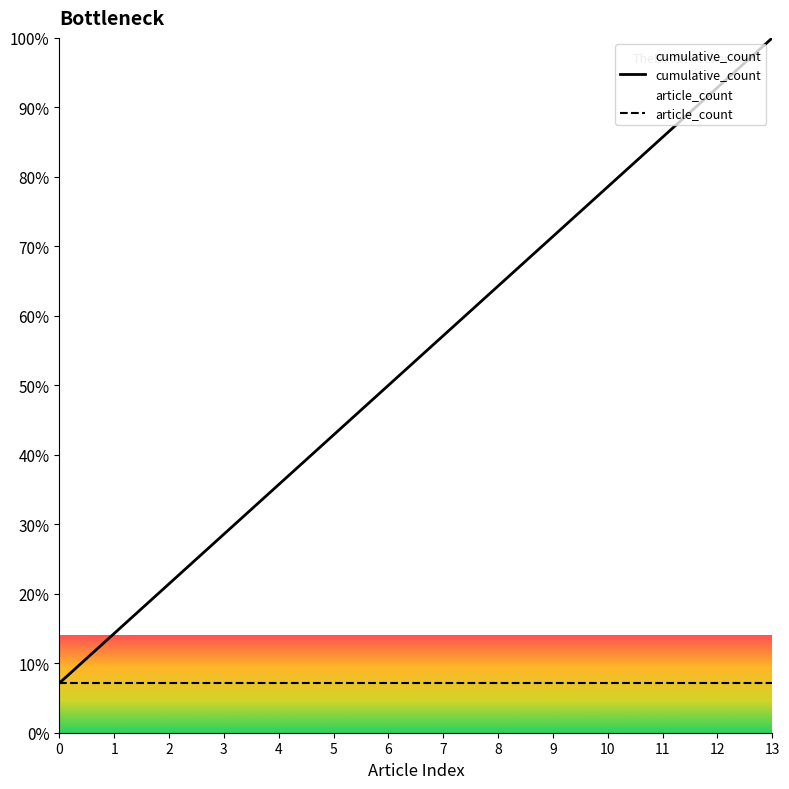

What is the ratio of the value at 9 to the value at 0?

10.0